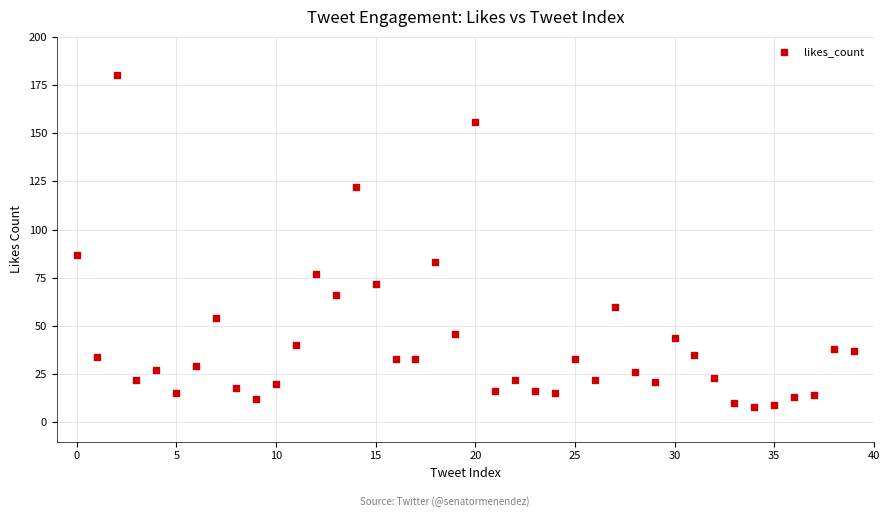

What Y value in the scatter plot is closest to 94?

87